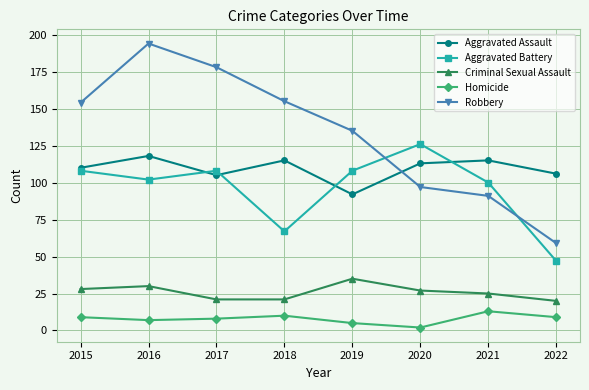

At which label does Robbery reach its minimum?

2022